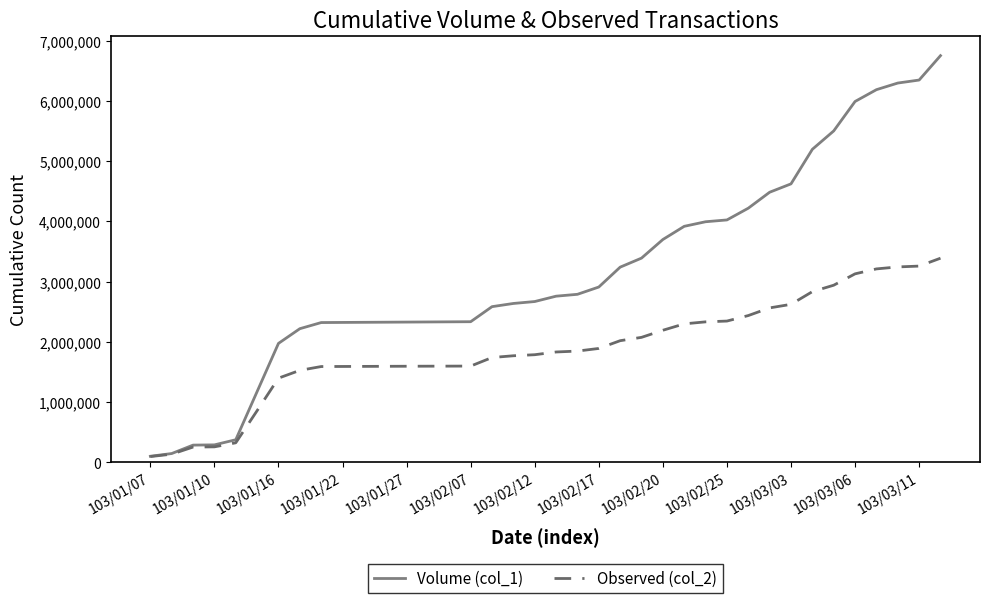

What is the maximum value shown in the chart?

6752000